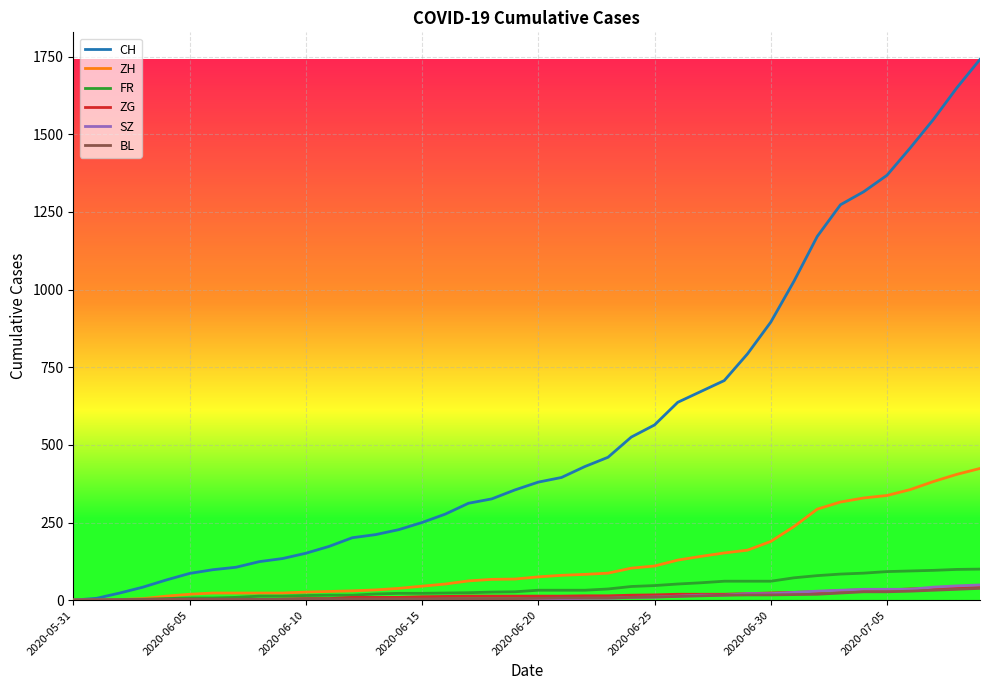

Which series has the largest total across all categories?

CH